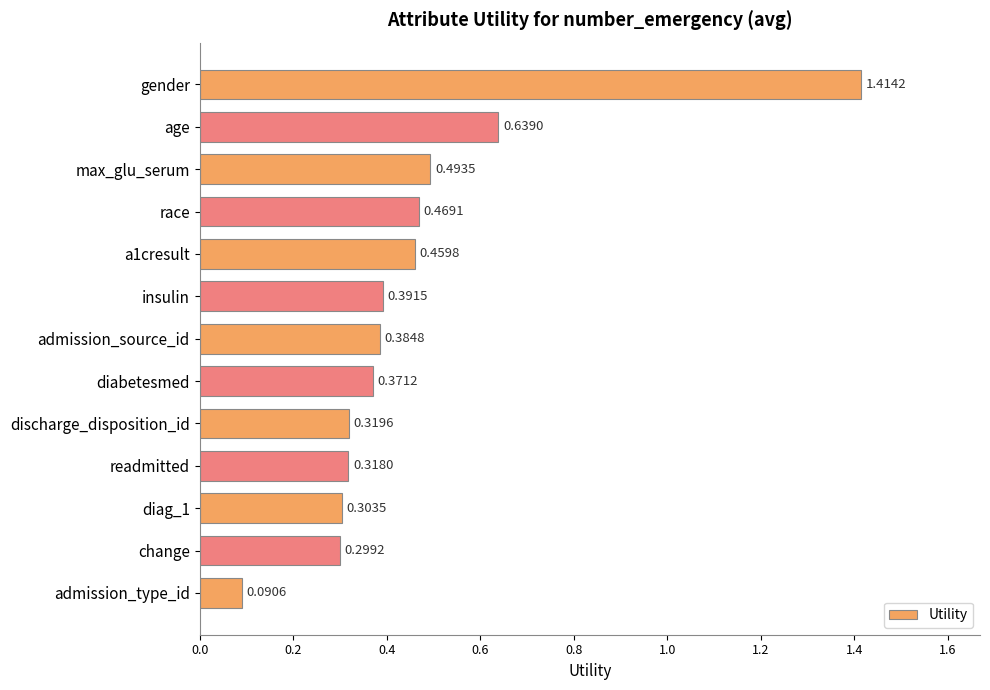

Between insulin and gender, which is larger?

gender